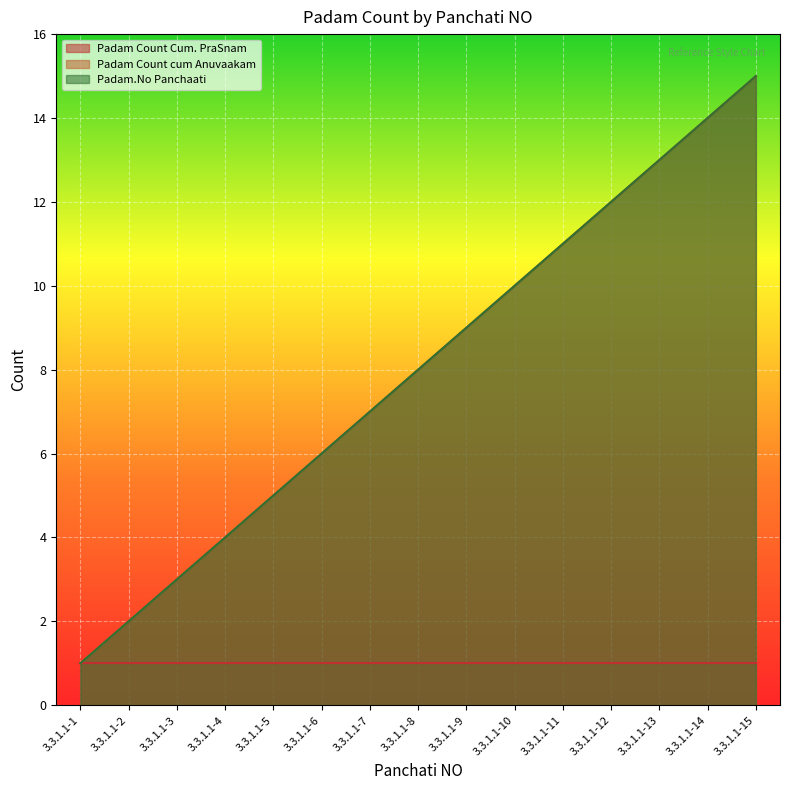

Does the chart display data point markers on the line(s)?

No